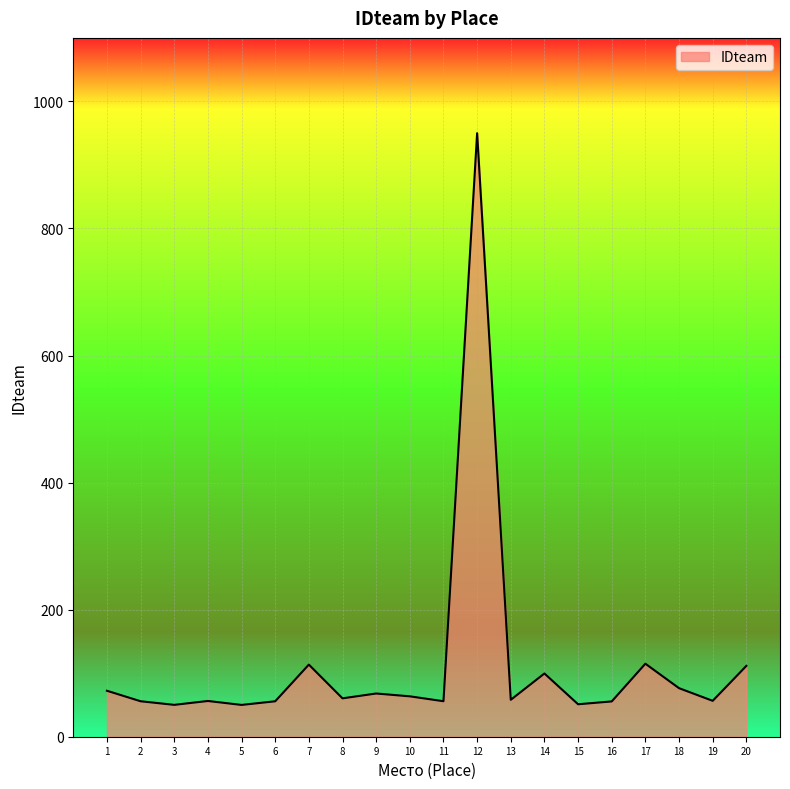

The value at 4 is 56.3. True or false?

True